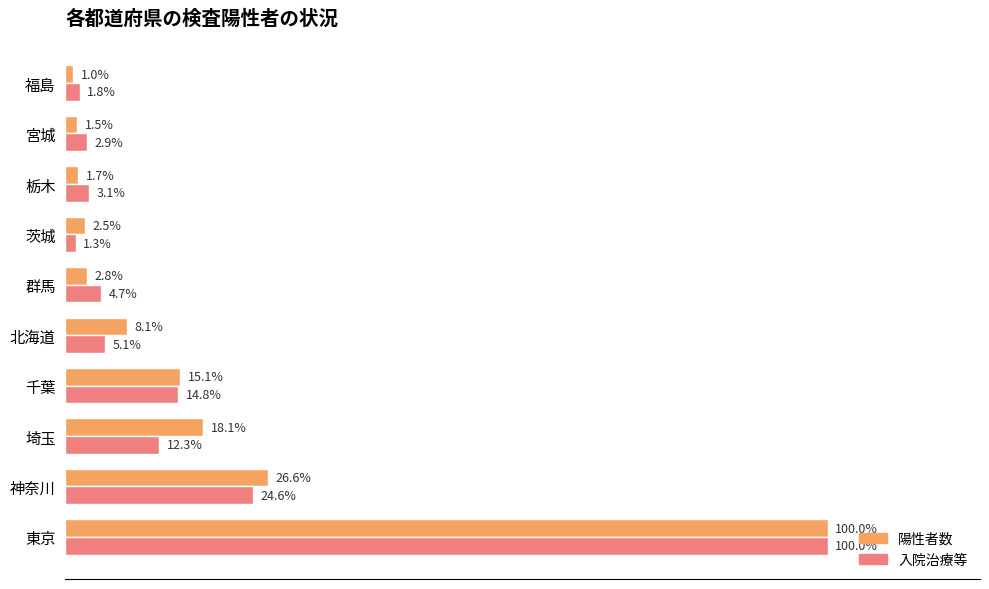

Is the value of 陽性者数 at 群馬 greater than the value of 入院治療等 at 福島?

Yes